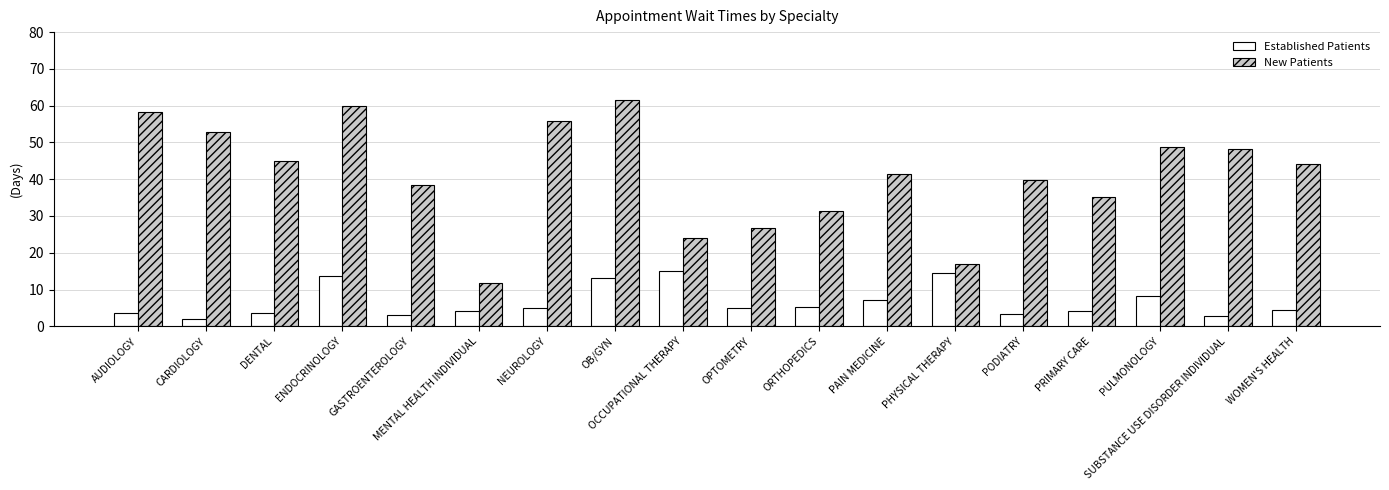

What is the average value of the Established Patients series?

6.6